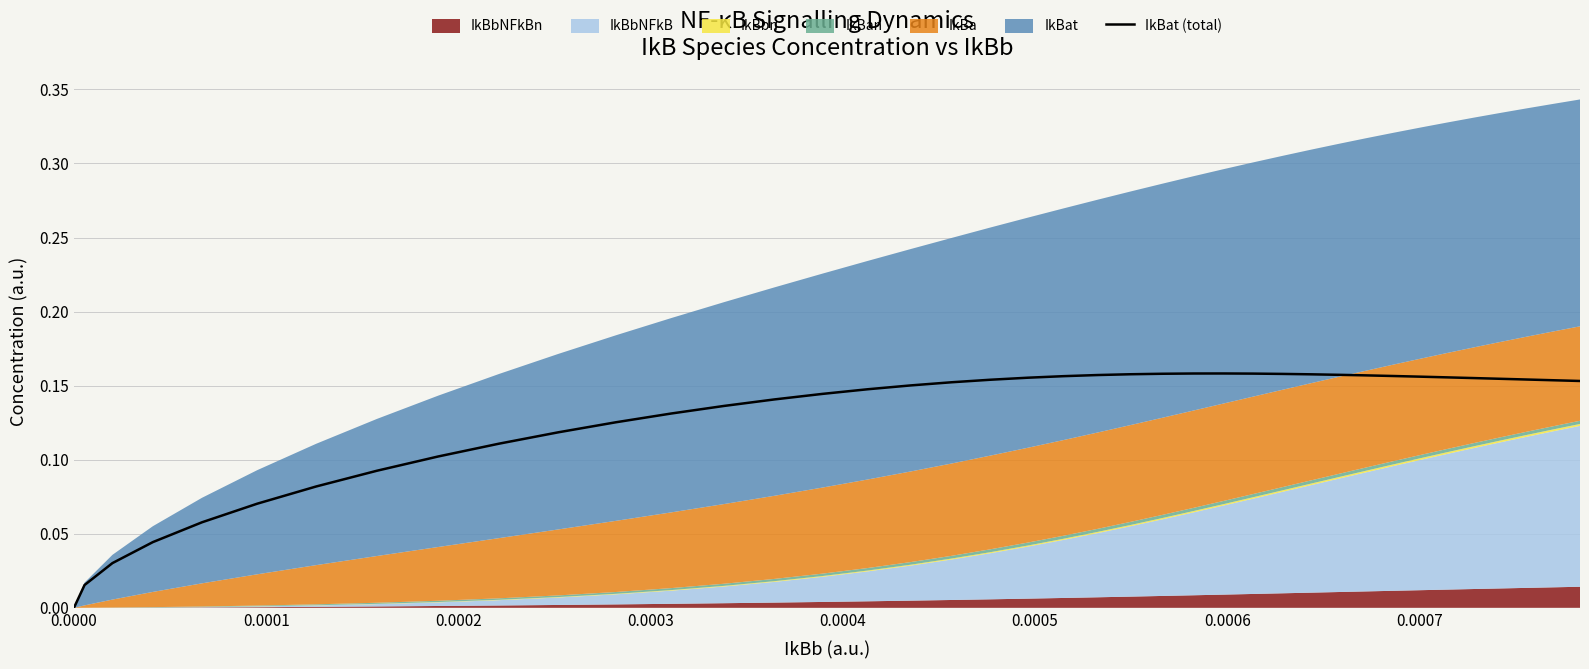

What is the average value?

0.1